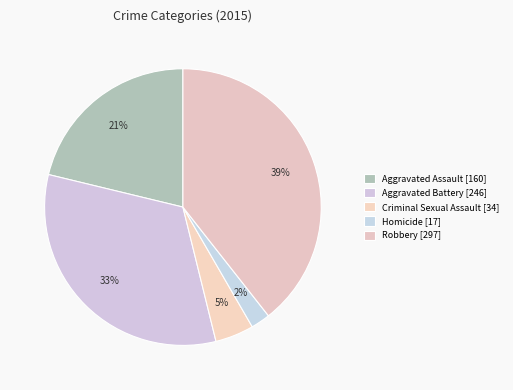

Does any single category account for the majority?

No